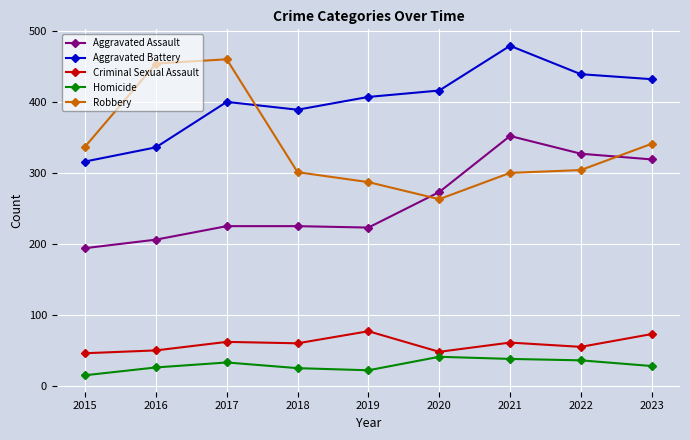

Which series has the largest total across all categories?

Aggravated Battery